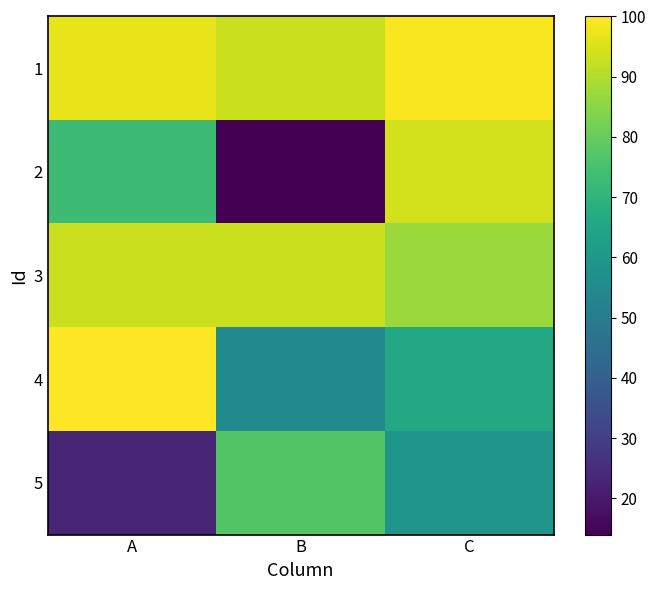

Reading left to right, transcribe all the data shown in this chart.

1: A=97	B=93	C=99
2: A=73	B=14	C=94
3: A=93	B=93	C=87
4: A=100	B=55	C=66
5: A=23	B=77	C=59